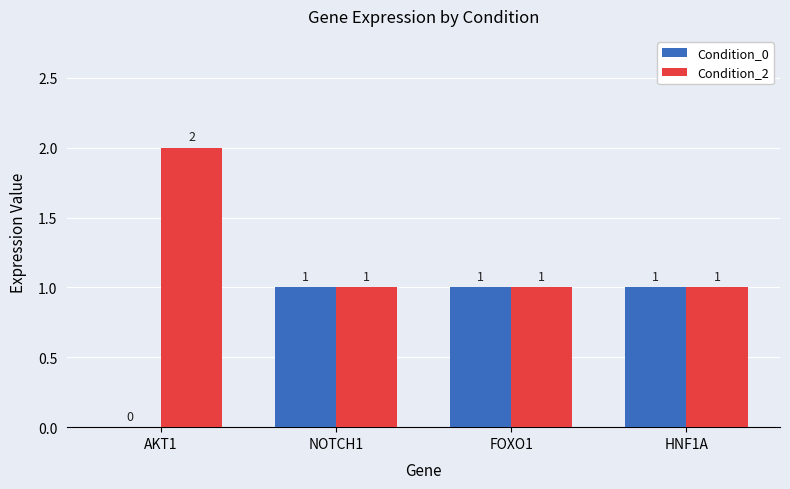

Which label corresponds to the largest value in the chart?

AKT1